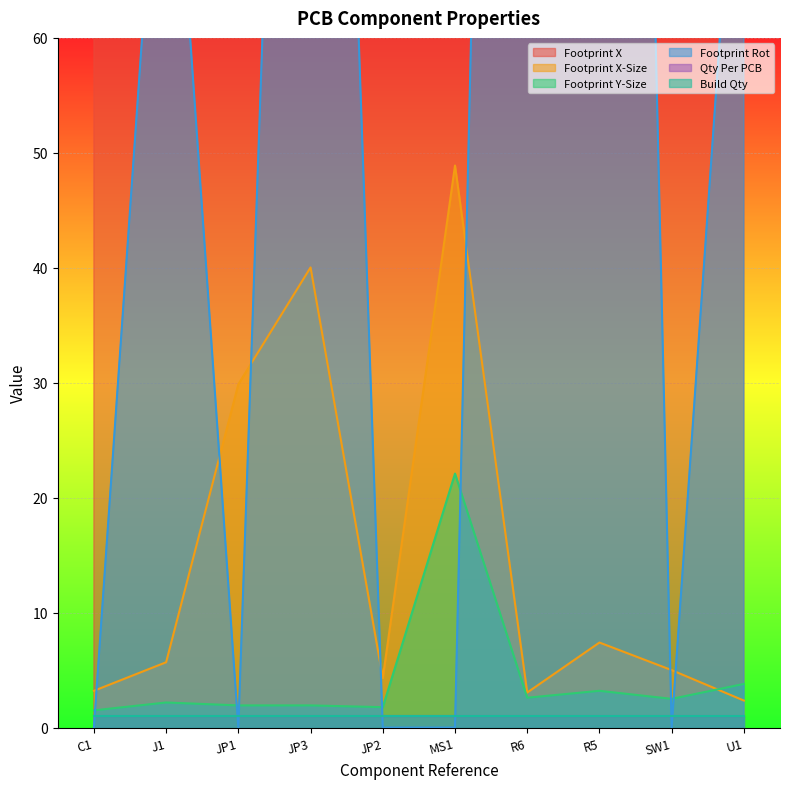

What is the value of the Footprint Y-Size point at the 4th from the left?

1.9